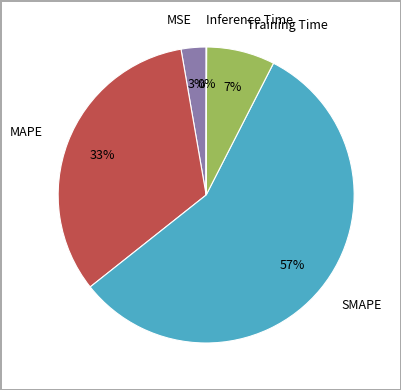

What percentage is the SMAPE slice, to the nearest percent?

57%